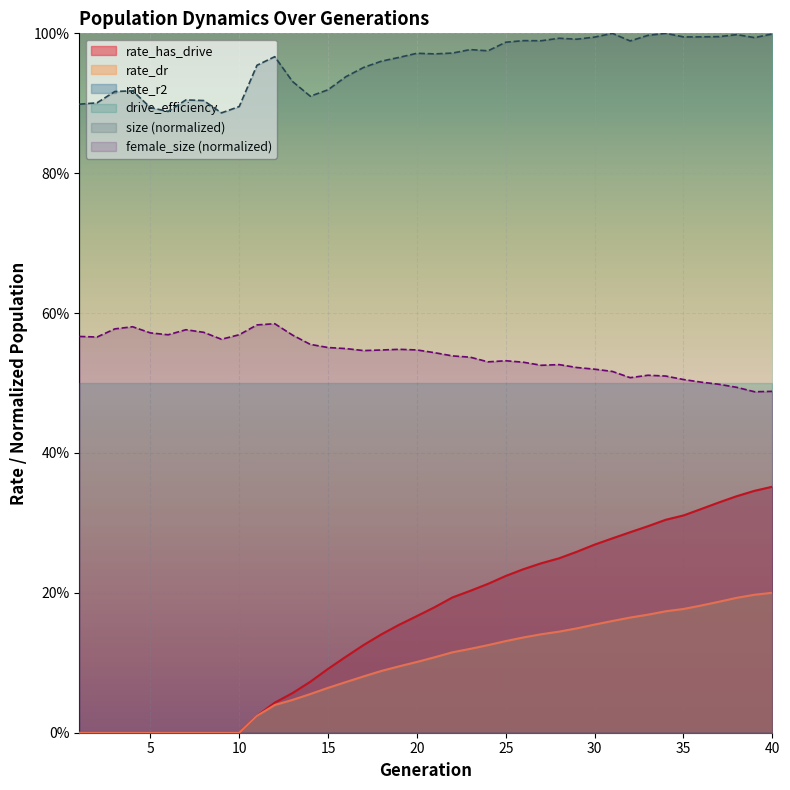

Which series has the largest range (max minus min)?

rate_has_drive